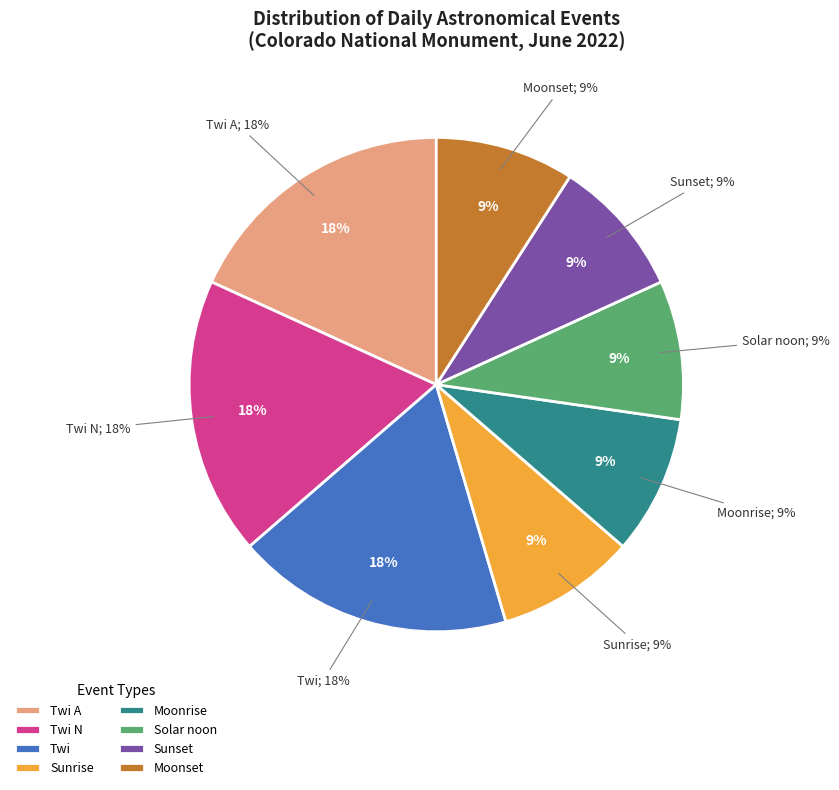

How many slices are in this pie chart?

8